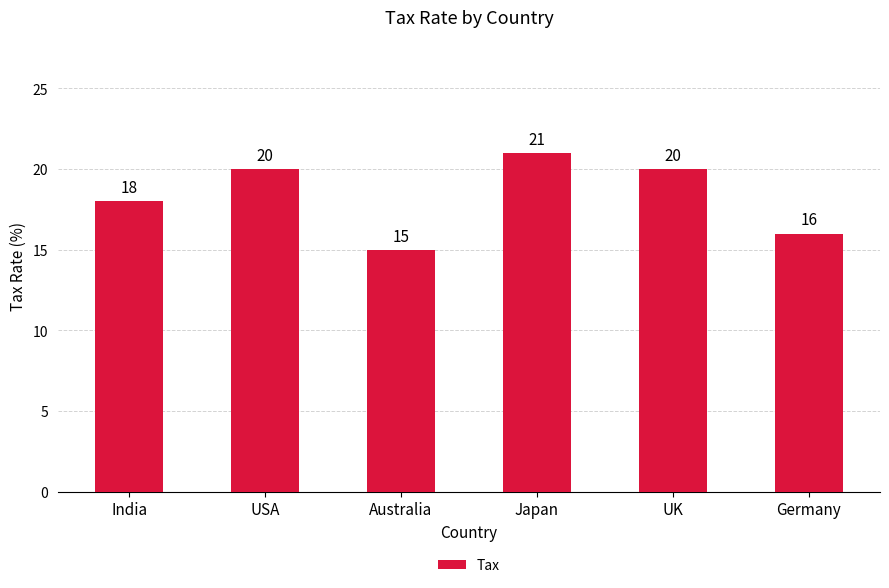

What is the sum of the values at Australia and India?

33